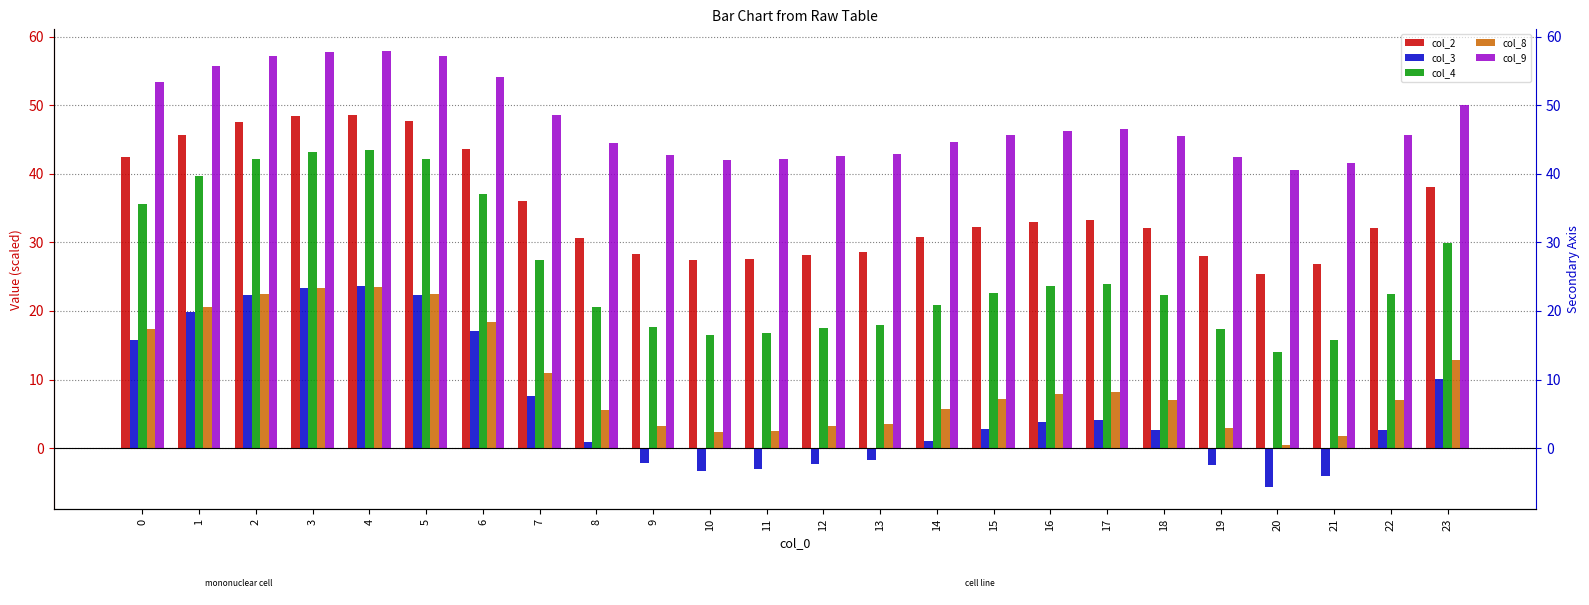

Between 12 and 5, which is larger?

5